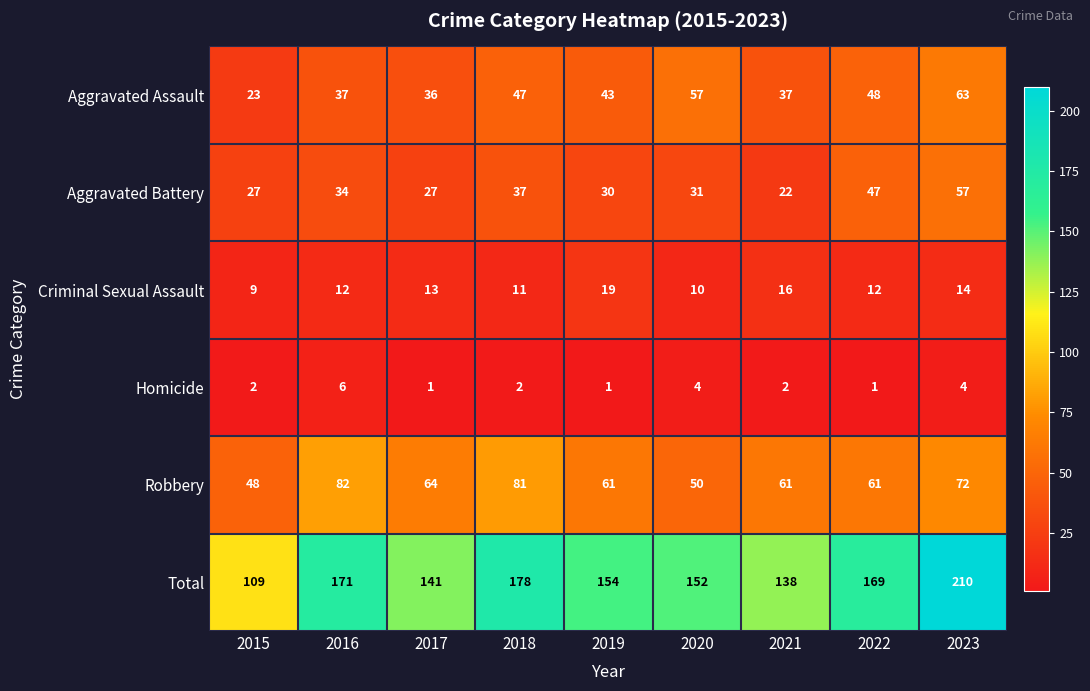

Count the Criminal Sexual Assault values in the range 11 to 14.

5